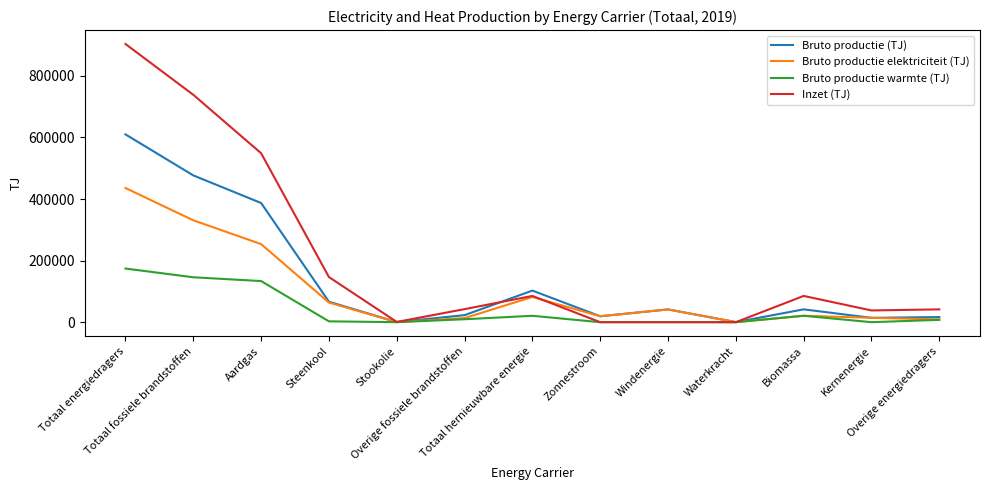

What is the maximum value for Bruto productie elektriciteit (TJ)?

435822